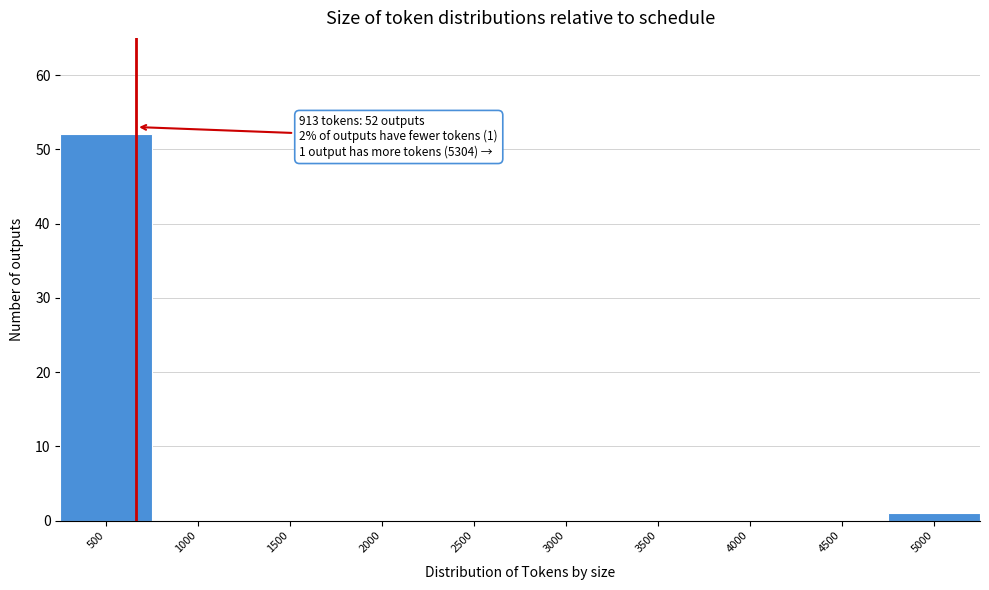

Reading left to right, transcribe all the data shown in this chart.

500=52	1000=0	1500=0	2000=0	2500=0	3000=0	3500=0	4000=0	4500=0	5000=1